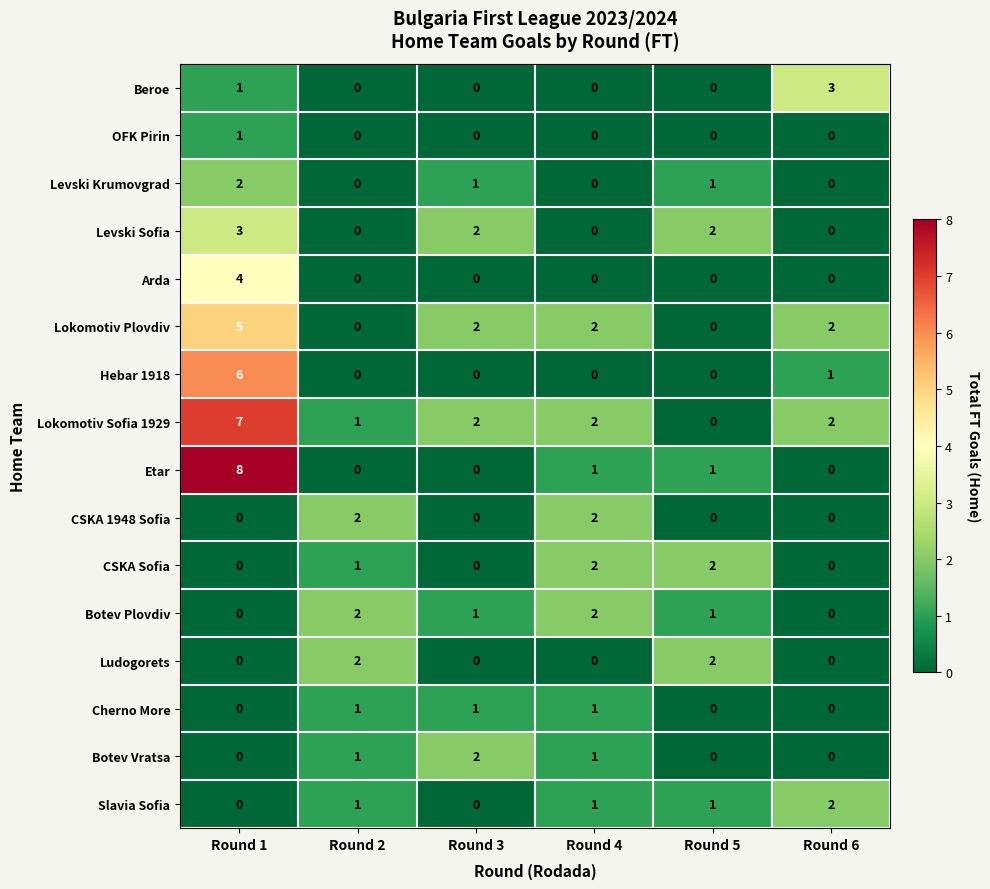

Which label corresponds to the largest value in the chart?

Round 1